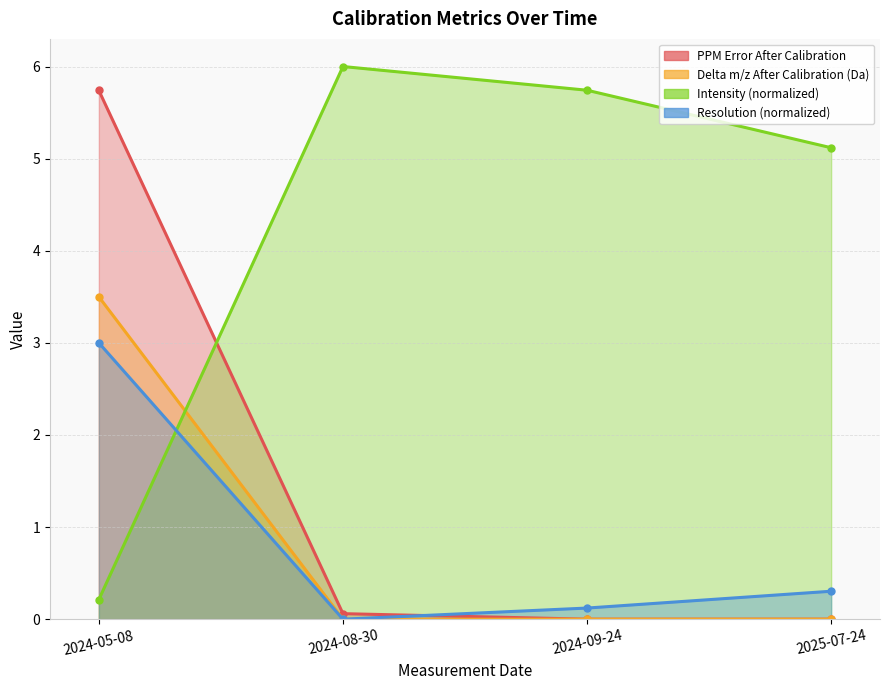

What is the total value across all series at 2024-05-08?

9.2